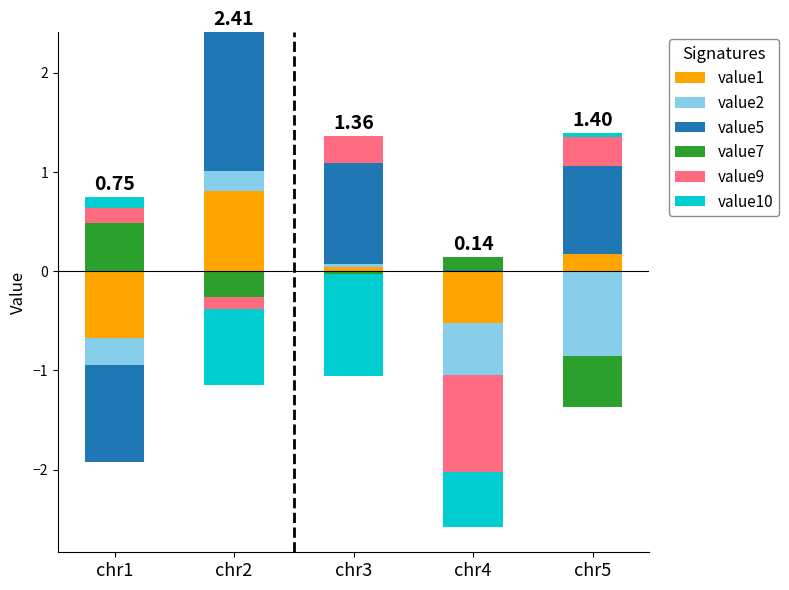

Is it true that value5 equals 1.4 at chr2?

True